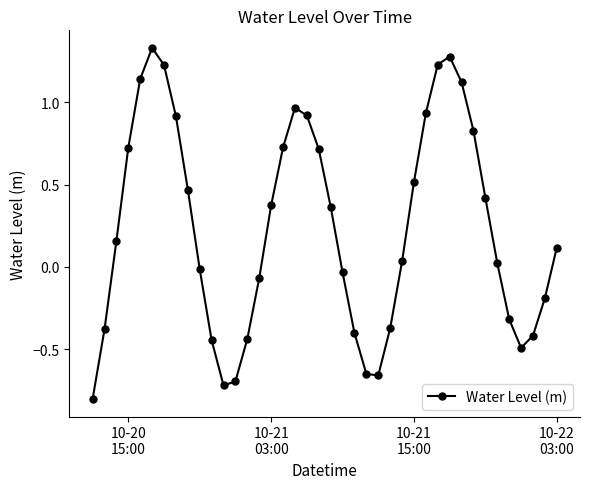

What is the sum of all values?

9.4